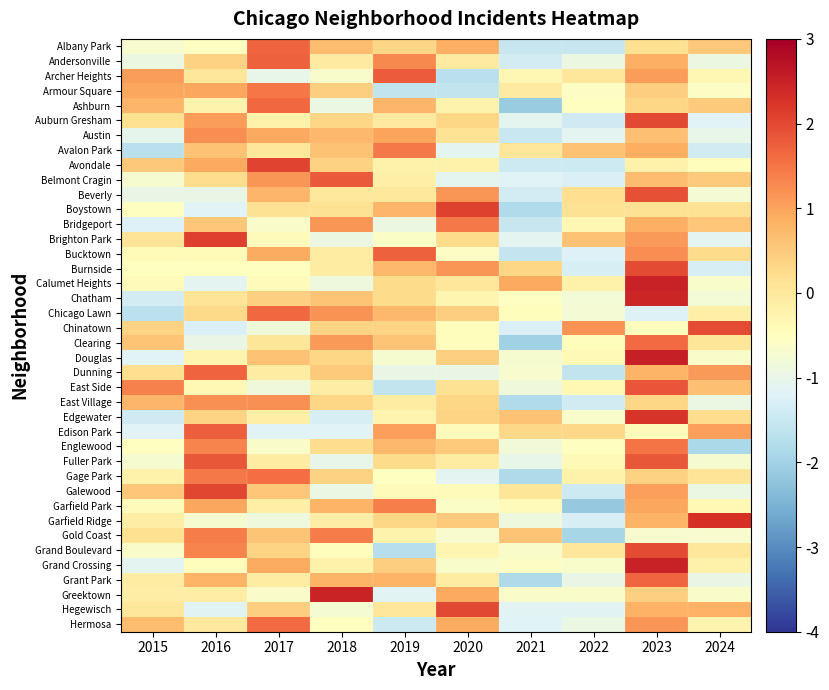

Reading left to right, what are all the values shown in this chart?

Albany Park: 2015=-0.7	2016=-0.5	2017=1.7	2018=0.7	2019=0.3	2020=0.9	2021=-1.5	2022=-1.5	2023=0.2	2024=0.5
Andersonville: 2015=-0.9	2016=0.4	2017=1.7	2018=-0.0	2019=1.3	2020=-0.0	2021=-1.4	2022=-0.9	2023=0.8	2024=-0.9
Archer Heights: 2015=1.1	2016=0.0	2017=-1.0	2018=-0.7	2019=1.8	2020=-1.7	2021=-0.3	2022=0.0	2023=1.1	2024=-0.3
Armour Square: 2015=1.0	2016=1.0	2017=1.5	2018=0.5	2019=-1.6	2020=-1.6	2021=-0.1	2022=-0.6	2023=0.5	2024=-0.6
Ashburn: 2015=0.8	2016=-0.2	2017=1.6	2018=-1.0	2019=0.8	2020=-0.2	2021=-2.1	2022=-0.5	2023=0.3	2024=0.5
Auburn Gresham: 2015=0.2	2016=1.1	2017=-0.2	2018=0.3	2019=-0.0	2020=0.3	2021=-1.1	2022=-1.4	2023=2.0	2024=-1.2
Austin: 2015=-1.1	2016=1.2	2017=0.9	2018=0.7	2019=1.0	2020=0.1	2021=-1.5	2022=-1.1	2023=0.6	2024=-1.0
Avalon Park: 2015=-1.7	2016=0.6	2017=0.0	2018=0.6	2019=1.5	2020=-1.1	2021=0.0	2022=0.6	2023=0.9	2024=-1.4
Avondale: 2015=0.5	2016=0.9	2017=2.1	2018=0.4	2019=-0.2	2020=-0.2	2021=-1.4	2022=-1.4	2023=-0.2	2024=-0.5
Belmont Cragin: 2015=-0.7	2016=0.2	2017=1.2	2018=1.8	2019=-0.1	2020=-1.1	2021=-1.2	2022=-1.3	2023=0.7	2024=0.5
Beverly: 2015=-1.0	2016=-1.0	2017=0.8	2018=0.0	2019=0.0	2020=1.2	2021=-1.4	2022=0.2	2023=1.9	2024=-0.8
Boystown: 2015=-0.5	2016=-1.2	2017=0.1	2018=0.1	2019=0.8	2020=2.1	2021=-1.8	2022=0.1	2023=0.1	2024=0.1
Bridgeport: 2015=-1.2	2016=0.6	2017=-0.6	2018=1.2	2019=-0.9	2020=1.5	2021=-1.5	2022=-0.3	2023=0.9	2024=0.6
Brighton Park: 2015=0.1	2016=2.1	2017=-0.4	2018=-0.9	2019=-0.6	2020=0.3	2021=-1.1	2022=0.6	2023=1.1	2024=-1.1
Bucktown: 2015=-0.4	2016=-0.4	2017=0.9	2018=-0.1	2019=1.7	2020=-0.6	2021=-1.5	2022=-1.2	2023=1.2	2024=0.3
Burnside: 2015=-0.5	2016=-0.5	2017=-0.5	2018=-0.1	2019=0.7	2020=1.1	2021=0.3	2022=-1.3	2023=2.0	2024=-1.3
Calumet Heights: 2015=-0.4	2016=-1.1	2017=-0.4	2018=-0.9	2019=0.2	2020=0.0	2021=0.9	2022=-0.2	2023=2.5	2024=-0.7
Chatham: 2015=-1.4	2016=0.1	2017=0.4	2018=0.6	2019=0.3	2020=-0.3	2021=-0.5	2022=-0.8	2023=2.4	2024=-0.8
Chicago Lawn: 2015=-1.7	2016=0.3	2017=1.6	2018=1.2	2019=0.7	2020=0.4	2021=-0.5	2022=-0.8	2023=-1.2	2024=-0.2
Chinatown: 2015=0.4	2016=-1.3	2017=-0.9	2018=0.4	2019=0.4	2020=-0.4	2021=-1.3	2022=1.2	2023=-0.4	2024=2.0
Clearing: 2015=0.6	2016=-1.0	2017=0.1	2018=1.1	2019=0.6	2020=-0.5	2021=-2.0	2022=-0.5	2023=1.6	2024=0.1
Douglas: 2015=-1.2	2016=-0.3	2017=0.6	2018=0.3	2019=-0.7	2020=0.4	2021=-0.7	2022=-0.4	2023=2.5	2024=-0.6
Dunning: 2015=0.2	2016=1.7	2017=-0.1	2018=0.5	2019=-1.0	2020=-1.0	2021=-0.7	2022=-1.6	2023=0.8	2024=1.1
East Side: 2015=1.4	2016=-0.3	2017=-0.8	2018=-0.1	2019=-1.6	2020=0.1	2021=-0.8	2022=-0.3	2023=1.9	2024=0.6
East Village: 2015=0.8	2016=1.2	2017=1.2	2018=0.3	2019=-0.1	2020=0.3	2021=-1.8	2022=-1.4	2023=0.3	2024=-1.0
Edgewater: 2015=-1.4	2016=0.4	2017=-0.2	2018=-1.3	2019=-0.3	2020=0.4	2021=0.6	2022=-0.7	2023=2.3	2024=0.2
Edison Park: 2015=-1.2	2016=1.8	2017=-1.2	2018=-1.2	2019=1.0	2020=-0.4	2021=0.3	2022=0.3	2023=-0.4	2024=1.0
Englewood: 2015=-0.5	2016=1.3	2017=-0.6	2018=0.2	2019=0.7	2020=0.5	2021=-0.8	2022=-0.5	2023=1.5	2024=-1.9
Fuller Park: 2015=-0.7	2016=1.8	2017=-0.1	2018=-1.0	2019=0.3	2020=-0.1	2021=-1.0	2022=-0.4	2023=1.8	2024=-0.7
Gage Park: 2015=-0.2	2016=1.4	2017=1.6	2018=0.4	2019=-0.5	2020=-1.1	2021=-1.9	2022=-0.2	2023=0.4	2024=0.1
Galewood: 2015=0.5	2016=2.0	2017=0.5	2018=-0.9	2019=-0.4	2020=-0.4	2021=0.0	2022=-1.4	2023=1.0	2024=-0.9
Garfield Park: 2015=-0.4	2016=1.0	2017=-0.2	2018=0.8	2019=1.4	2020=-0.6	2021=-0.4	2022=-2.2	2023=1.0	2024=-0.3
Garfield Ridge: 2015=-0.1	2016=-0.7	2017=-0.9	2018=-0.1	2019=0.3	2020=0.5	2021=-0.9	2022=-1.3	2023=0.8	2024=2.3
Gold Coast: 2015=0.2	2016=1.4	2017=0.6	2018=1.4	2019=-0.3	2020=-0.7	2021=0.6	2022=-1.9	2023=-0.7	2024=-0.7
Grand Boulevard: 2015=-0.6	2016=1.3	2017=0.4	2018=-0.5	2019=-1.8	2020=-0.3	2021=-0.6	2022=0.0	2023=2.0	2024=0.0
Grand Crossing: 2015=-1.1	2016=-0.5	2017=0.9	2018=-0.2	2019=0.5	2020=-0.7	2021=-0.6	2022=-0.7	2023=2.5	2024=-0.2
Grant Park: 2015=-0.1	2016=0.8	2017=-0.1	2018=0.8	2019=0.8	2020=-0.1	2021=-1.8	2022=-1.0	2023=1.7	2024=-1.0
Greektown: 2015=-0.1	2016=-0.1	2017=-0.6	2018=2.5	2019=-1.1	2020=0.9	2021=-0.6	2022=-0.6	2023=0.4	2024=-0.6
Hegewisch: 2015=0.0	2016=-1.1	2017=0.4	2018=-0.7	2019=0.0	2020=2.0	2021=-1.1	2022=-1.1	2023=0.8	2024=0.8
Hermosa: 2015=0.7	2016=-0.0	2017=1.6	2018=-0.5	2019=-1.4	2020=0.9	2021=-1.2	2022=-1.0	2023=1.2	2024=-0.3